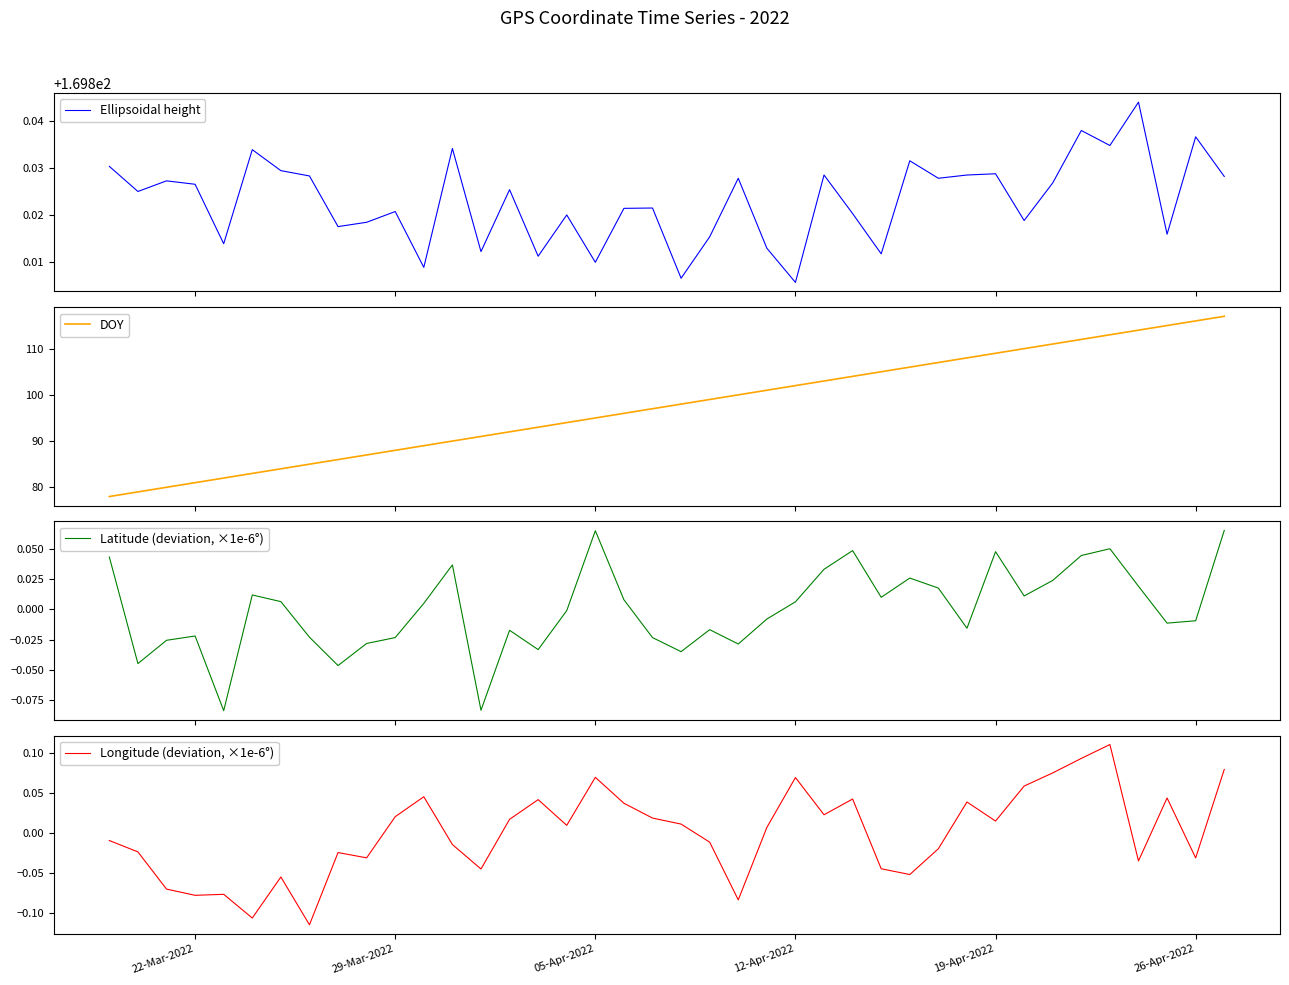

The value of Longitude (deviation, ×1e-6°) at 12-Apr-2022 is 0.0. True or false?

False